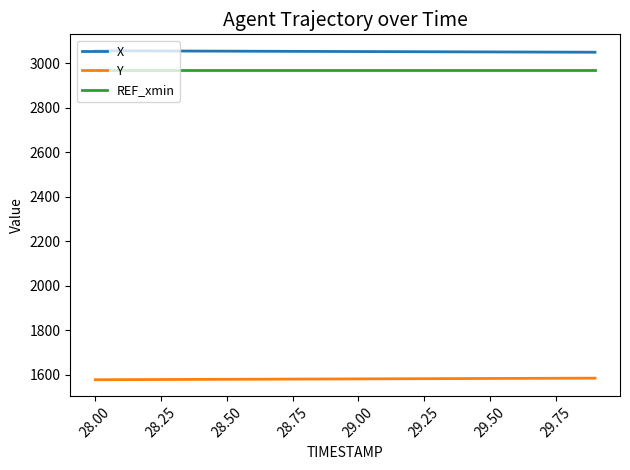

List the series in order of their peak value, lowest first.

Y, REF_xmin, X